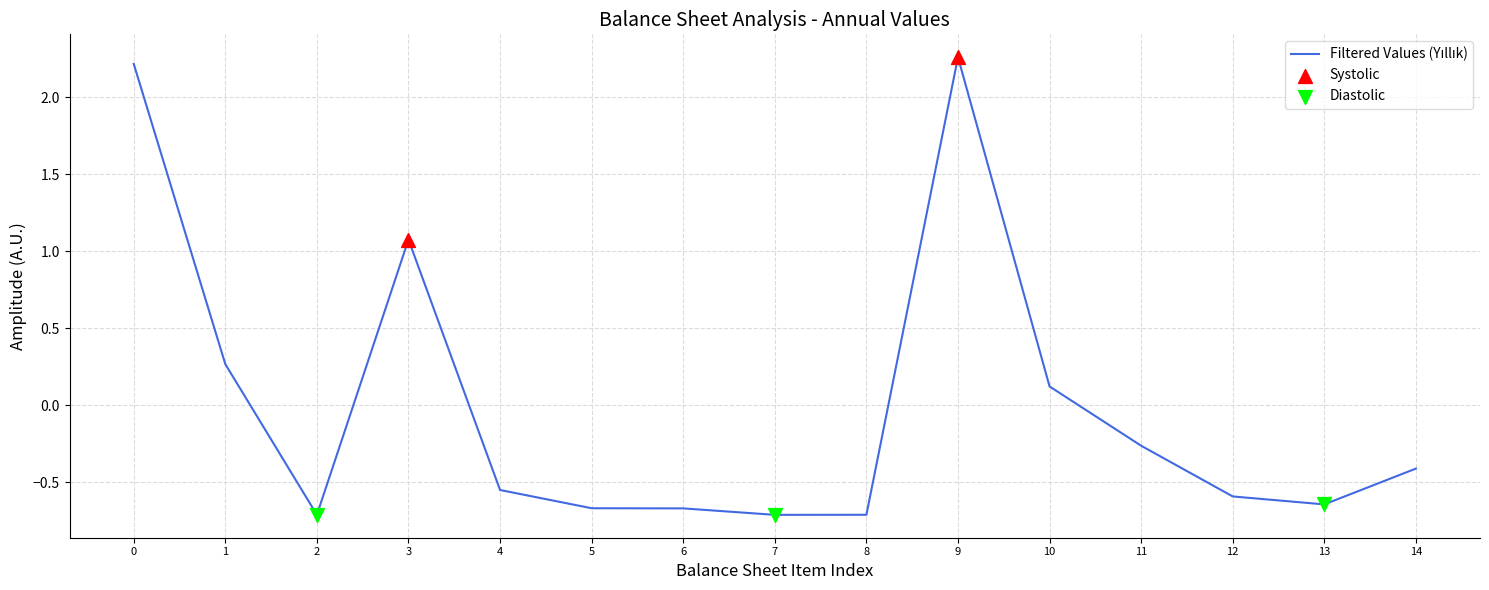

What is the change in value from 3 to 9?

+1.2